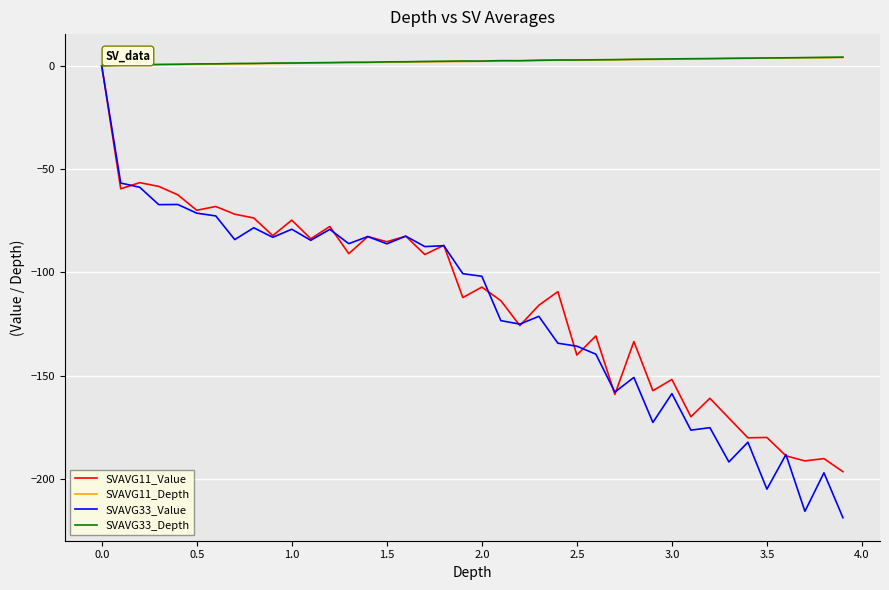

Which series has the largest range (max minus min)?

SVAVG33_Value